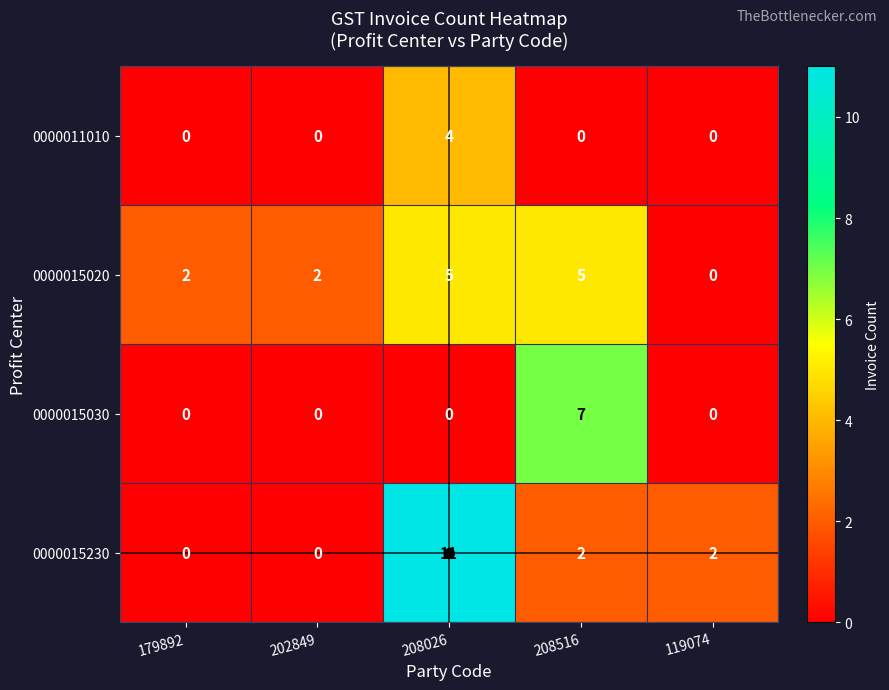

Which series has the largest range (max minus min)?

0000015230